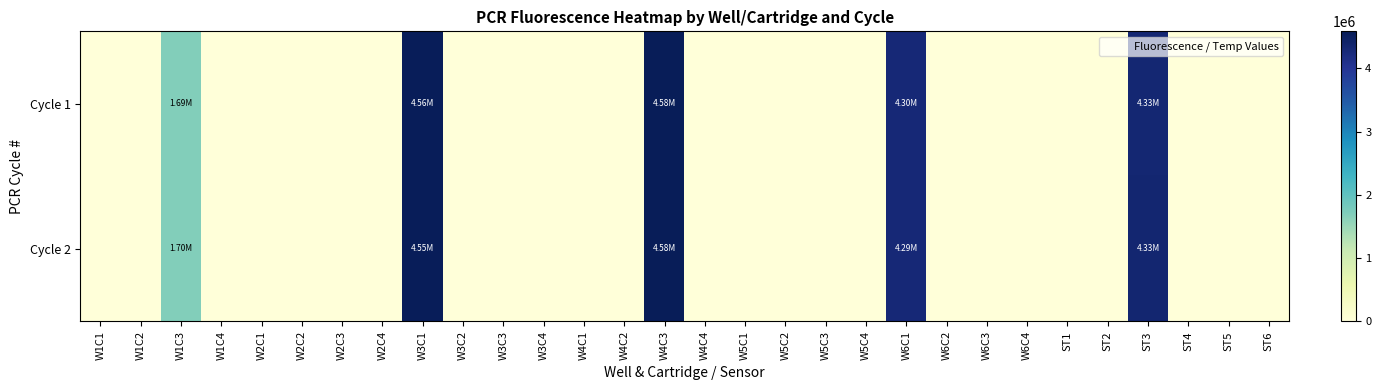

Rank the series by their maximum value, from highest to lowest.

Cycle 1, Cycle 2